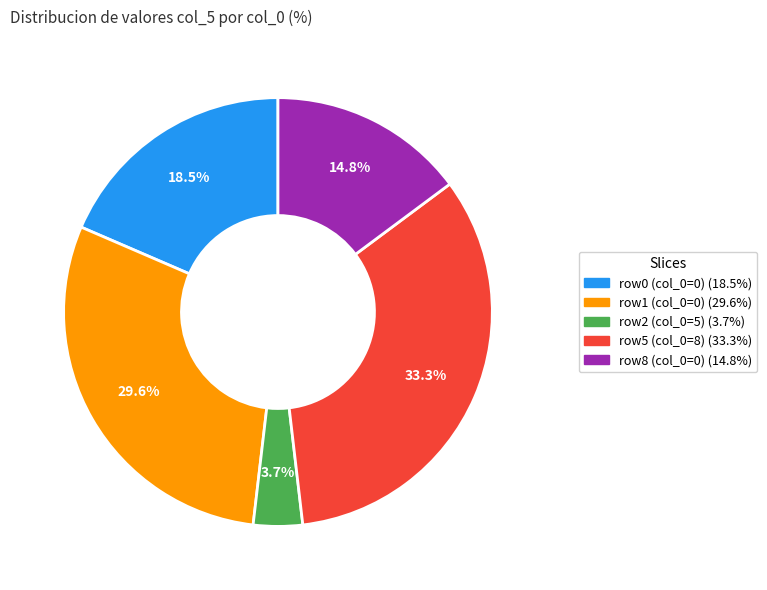

What percentage is NOT represented by row8 (col_0=0) (14.8%)?

85.2%